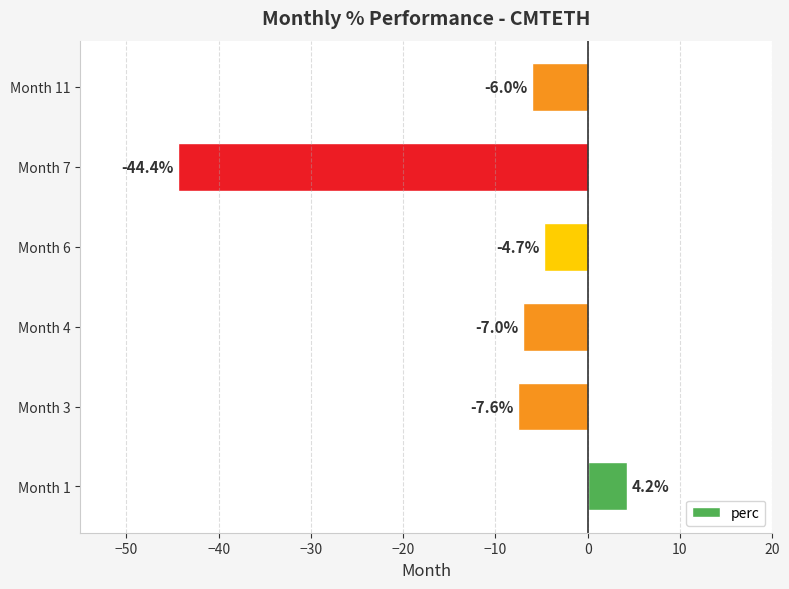

Reading bottom to top, extract all data points from this chart.

Month 1=4.2	Month 3=-7.6	Month 4=-7.0	Month 6=-4.7	Month 7=-44.4	Month 11=-6.0